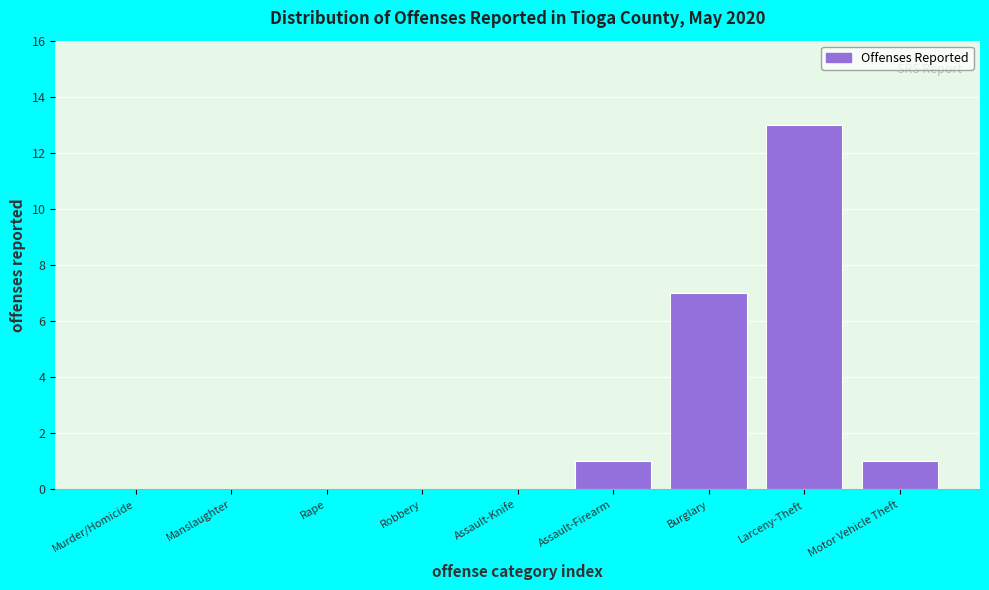

Reading right to left, transcribe all the data shown in this chart.

Motor Vehicle Theft=1	Larceny-Theft=13	Burglary=7	Assault-Firearm=1	Assault-Knife=0	Robbery=0	Rape=0	Manslaughter=0	Murder/Homicide=0